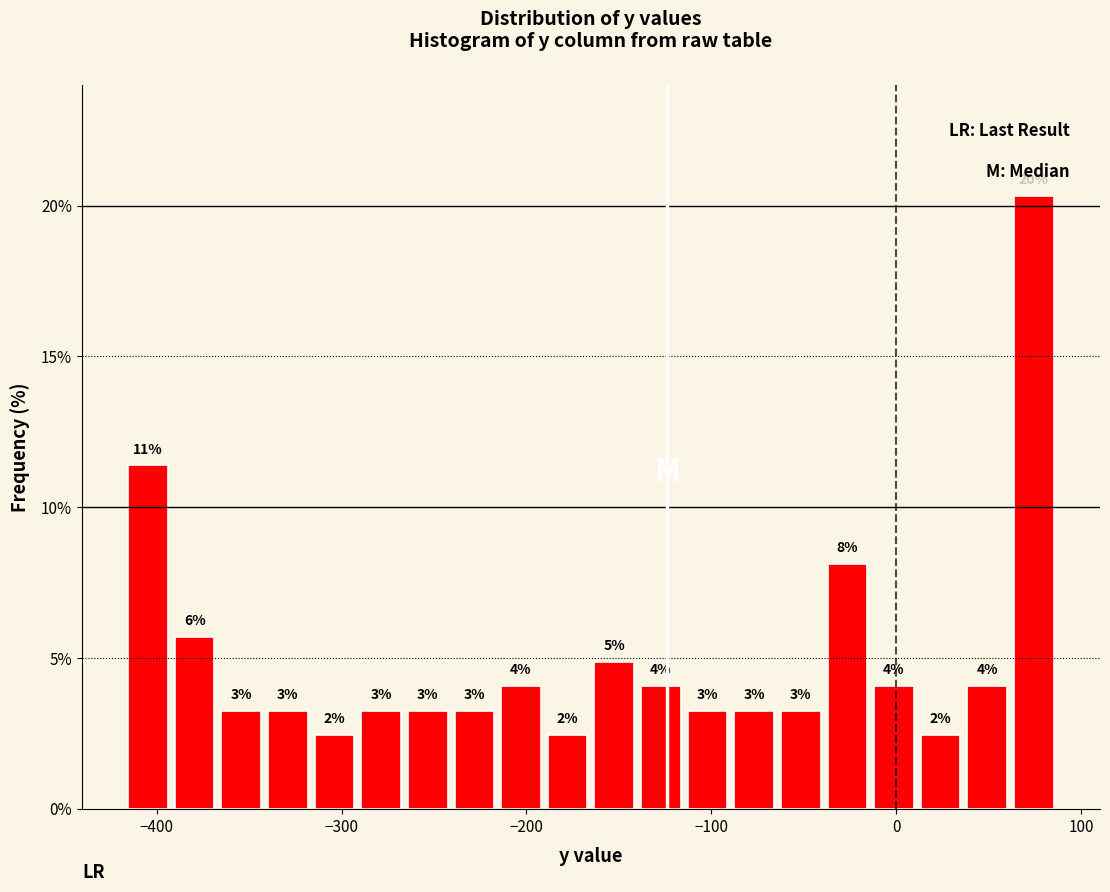

Around what value on the x-axis is the tallest bar? Give the approximate position of its centre, as read against the axis.

70